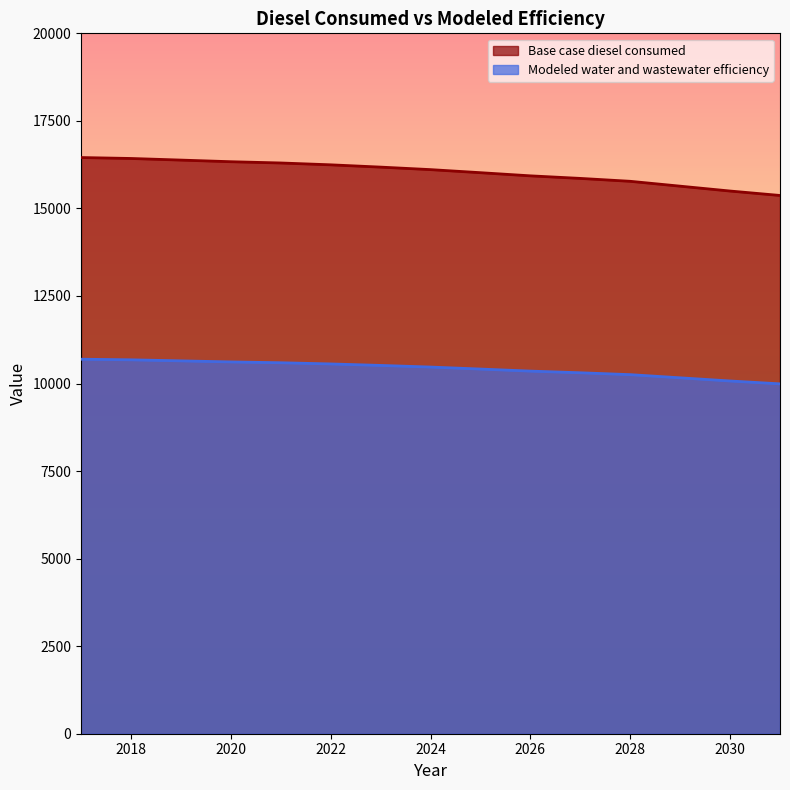

At 2028, list the series in order from largest to smallest.

Base case diesel consumed, Modeled water and wastewater efficiency